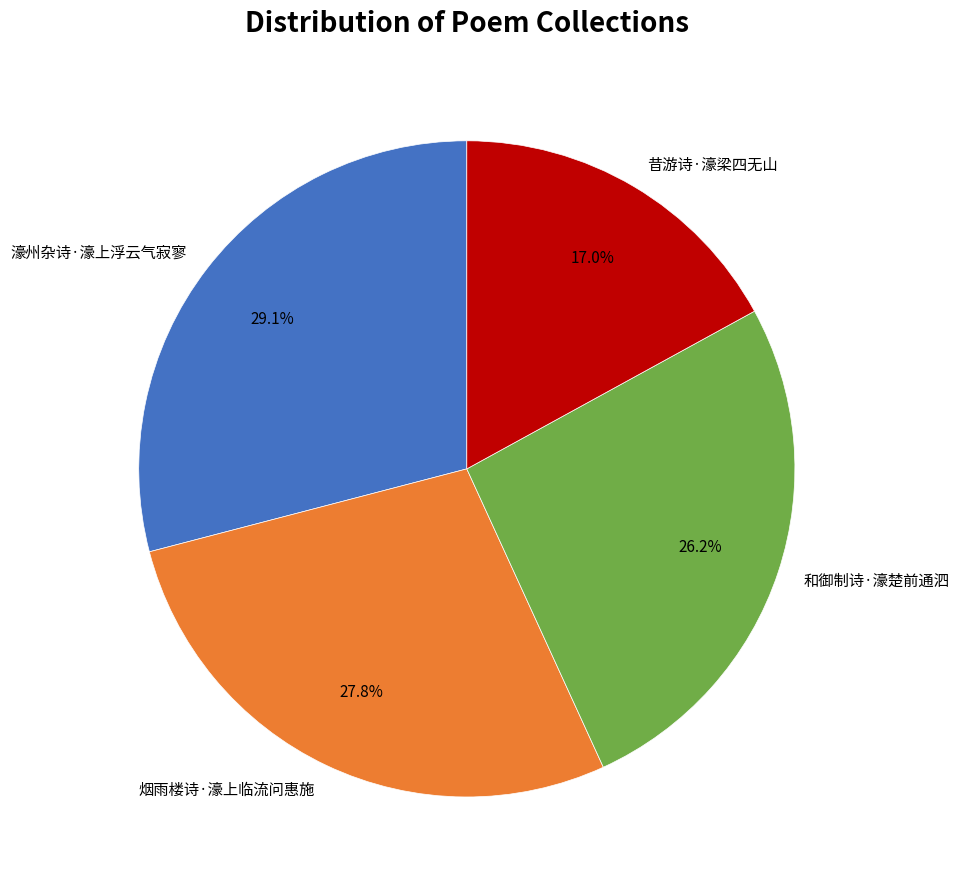

How many slices are in this pie chart?

4